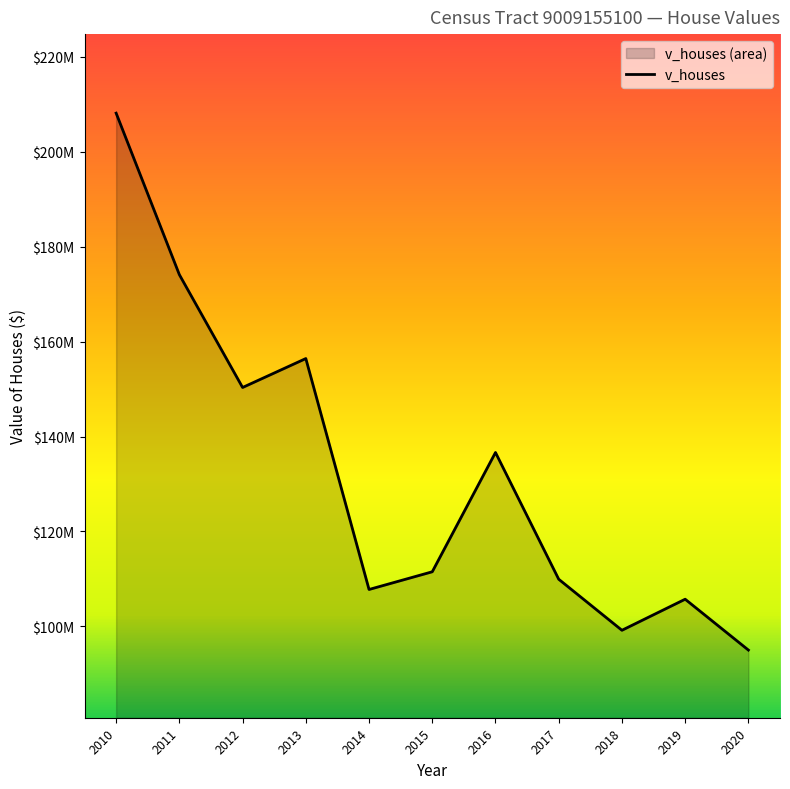

Which has a higher value, 2014 or 2020?

2014